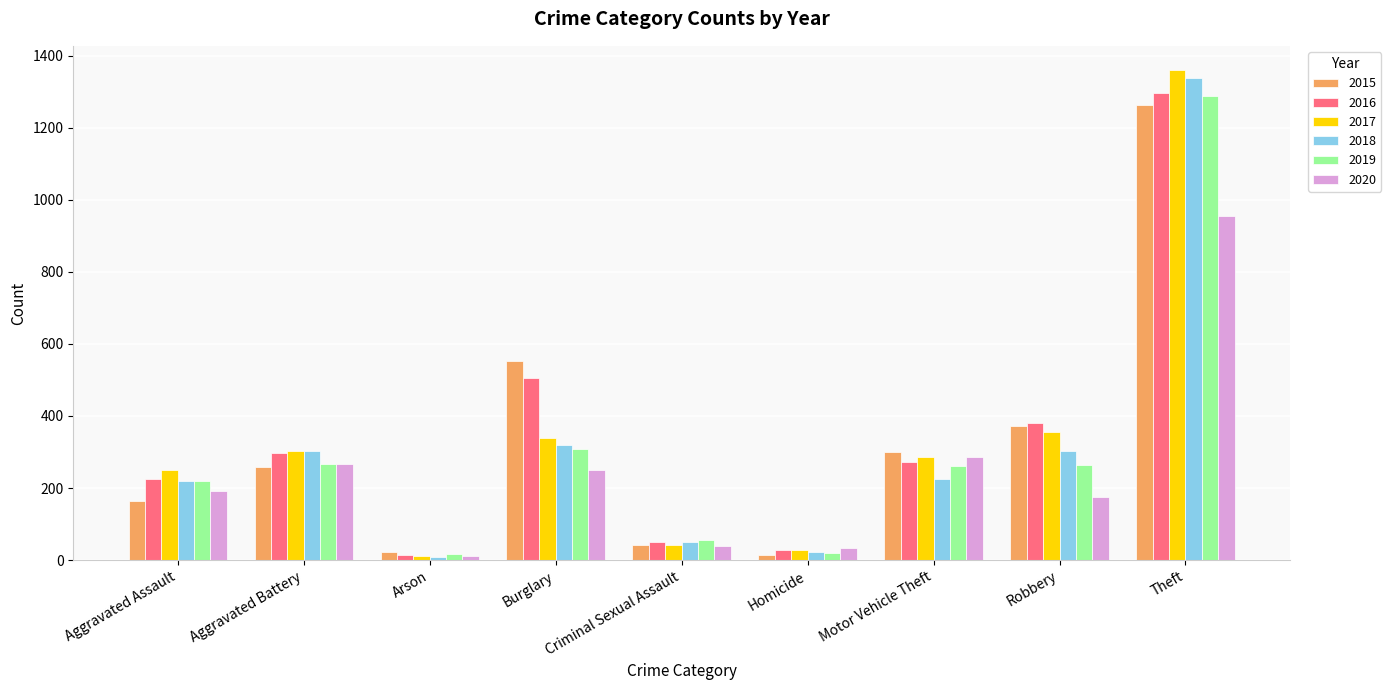

At which category does the chart reach its peak across all series?

Theft